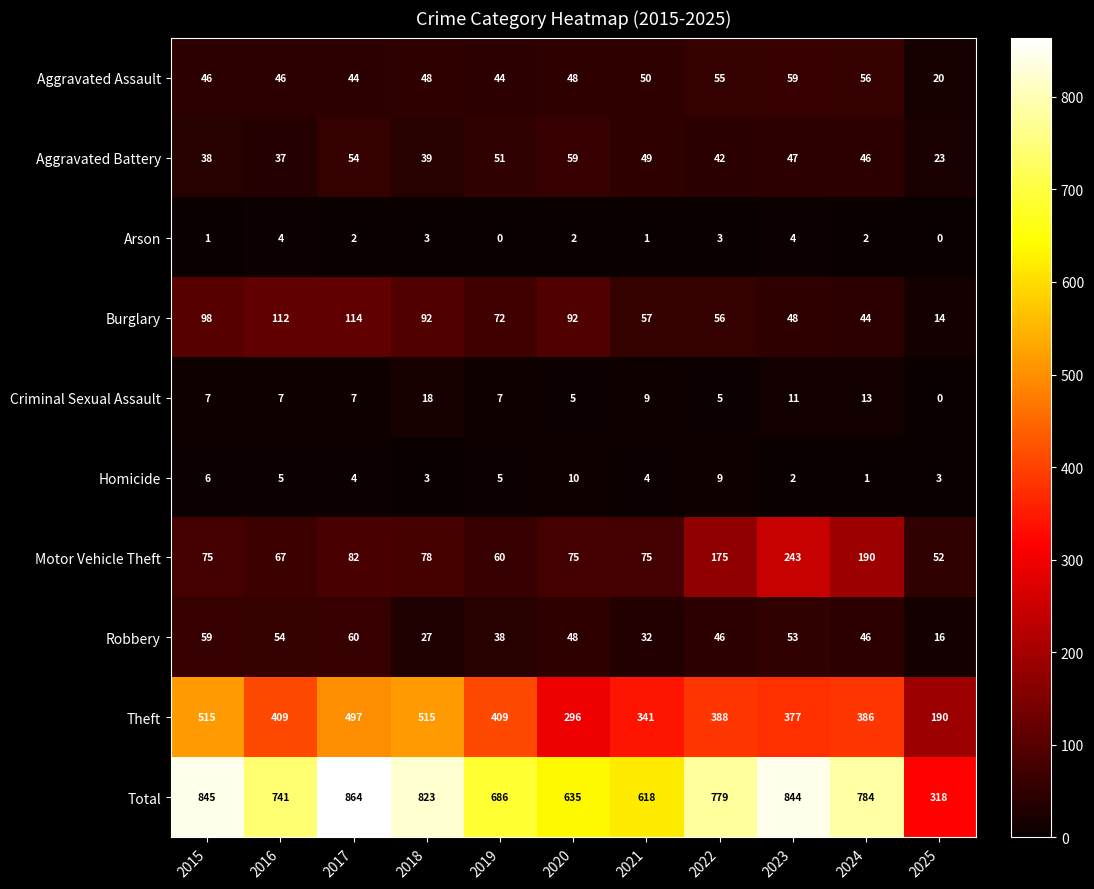

Which series has the largest range (max minus min)?

Total